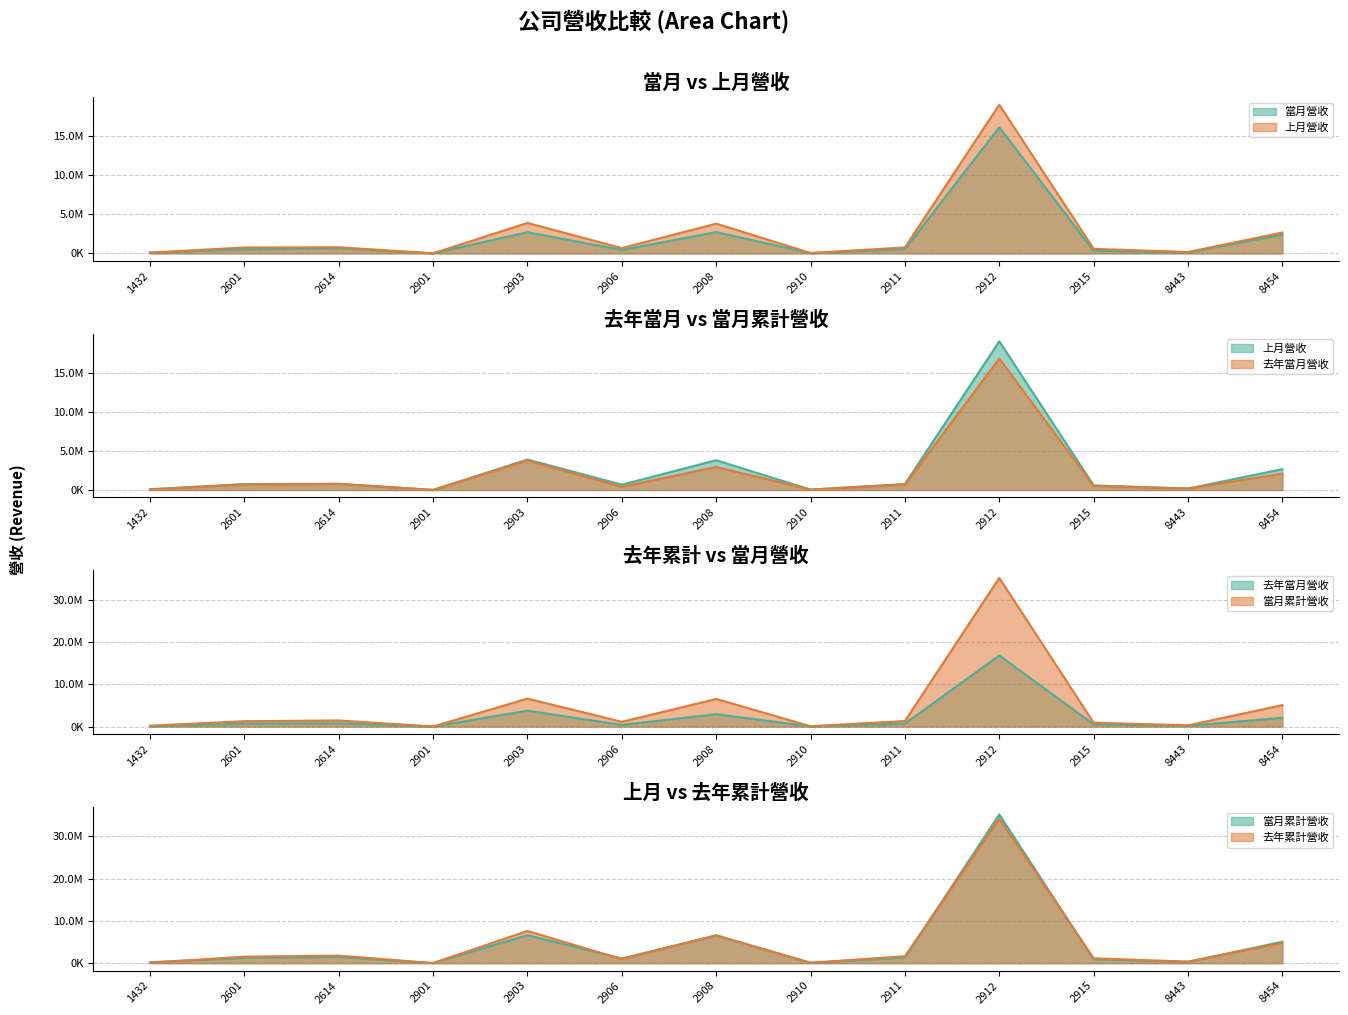

What is the difference between the 上月營收 values at 8443 and 1432?

71786